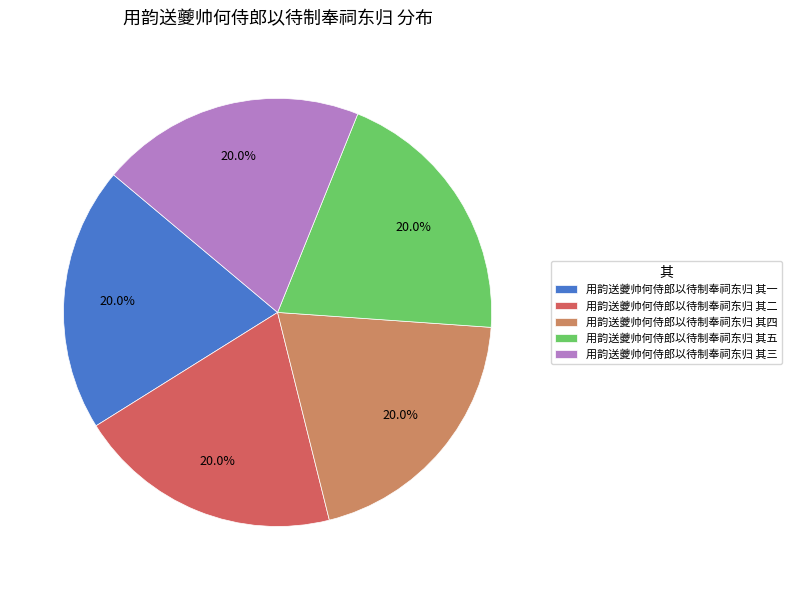

Approximately how many times larger is the value at 用韵送夔帅何侍郎以待制奉祠东归 其五 compared to 用韵送夔帅何侍郎以待制奉祠东归 其二?

1.0